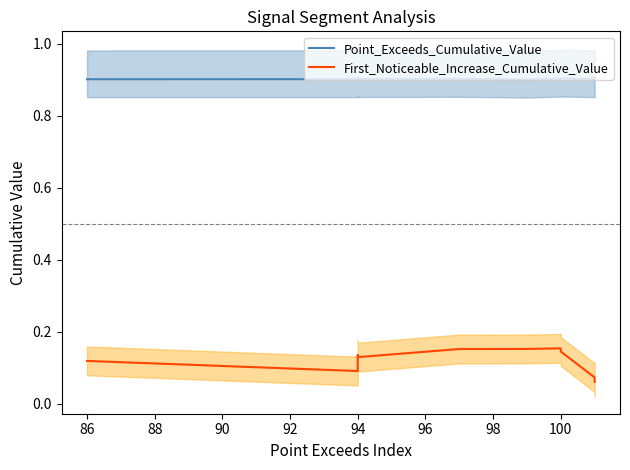

How many lines are shown in the chart?

2